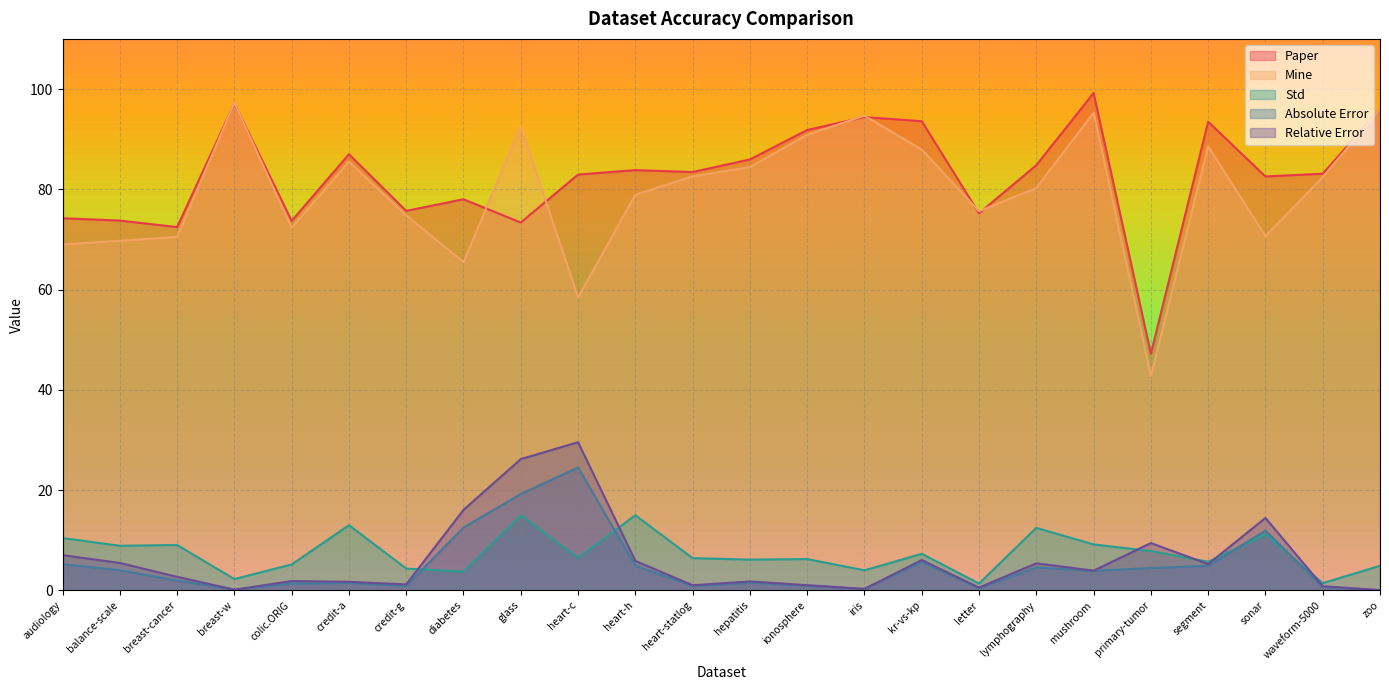

What is the label of the 14th point from the right?

heart-h